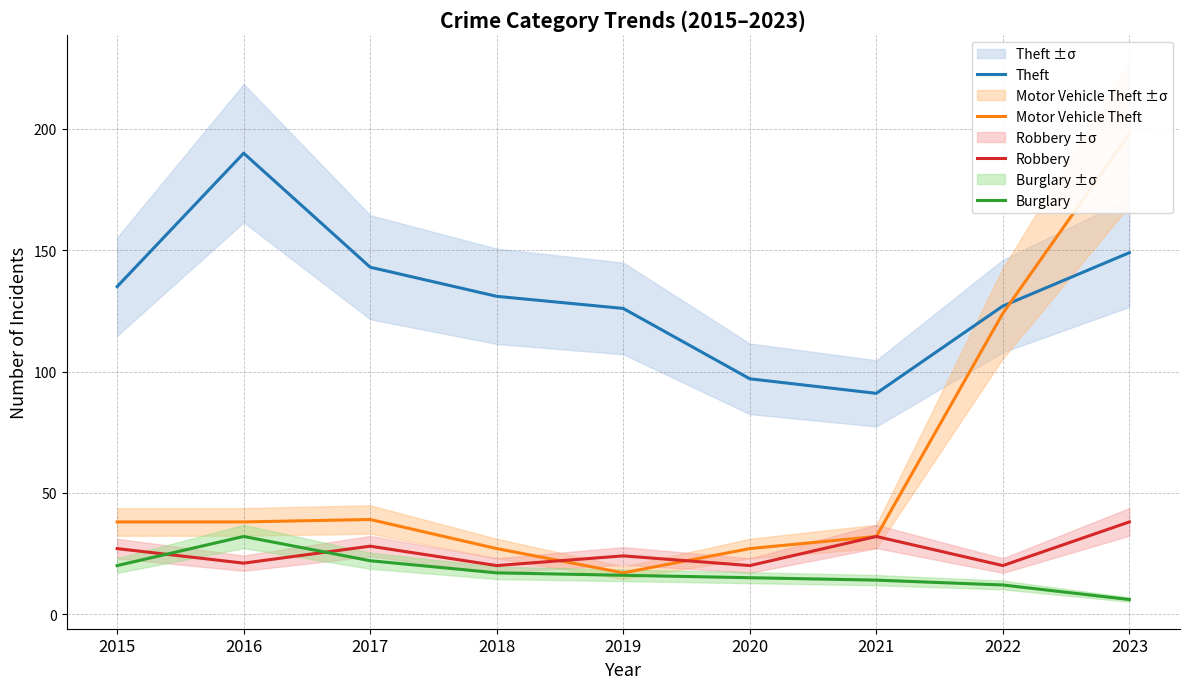

The value of Burglary at 2022 is 8. True or false?

False